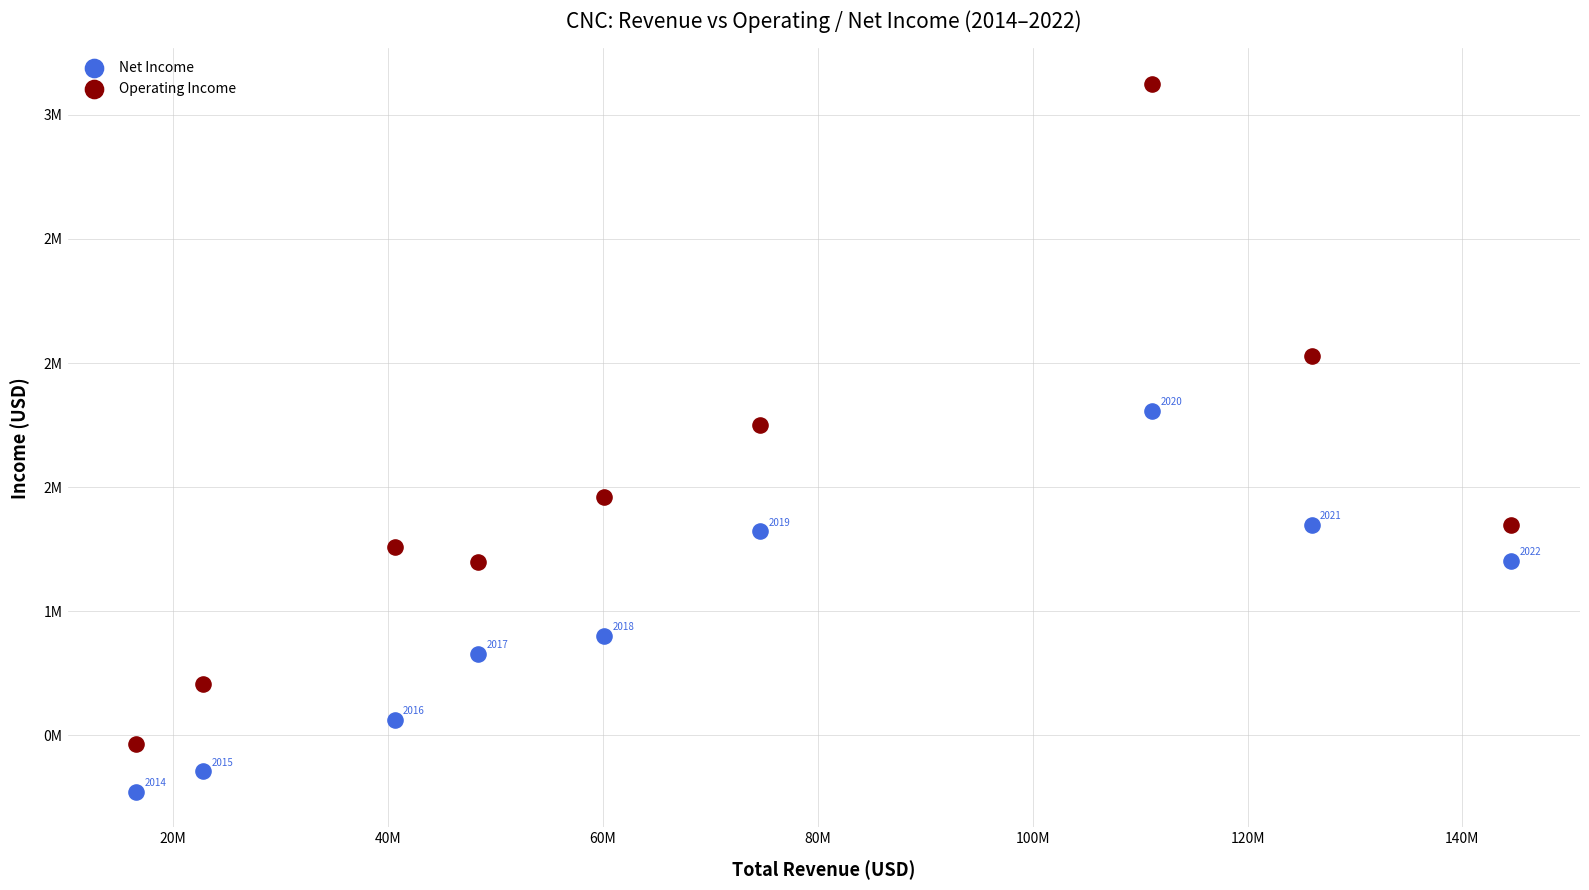

Which series contains the highest Y value?

Operating Income